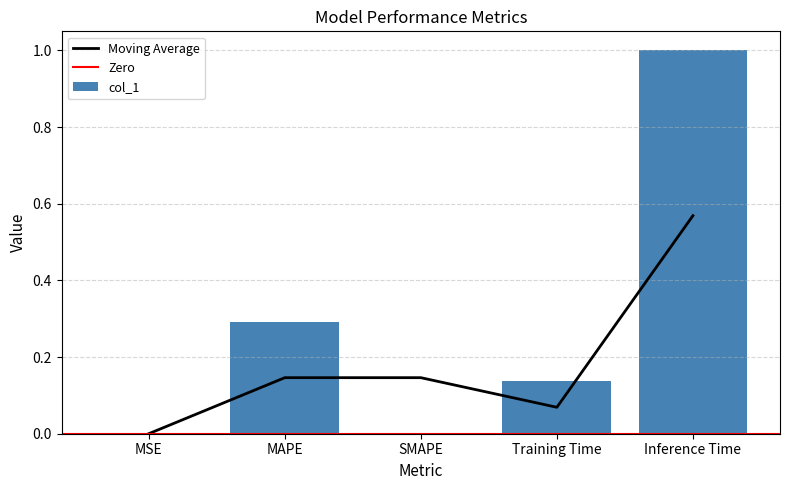

The value of col_1 at MAPE is 0.3. True or false?

True